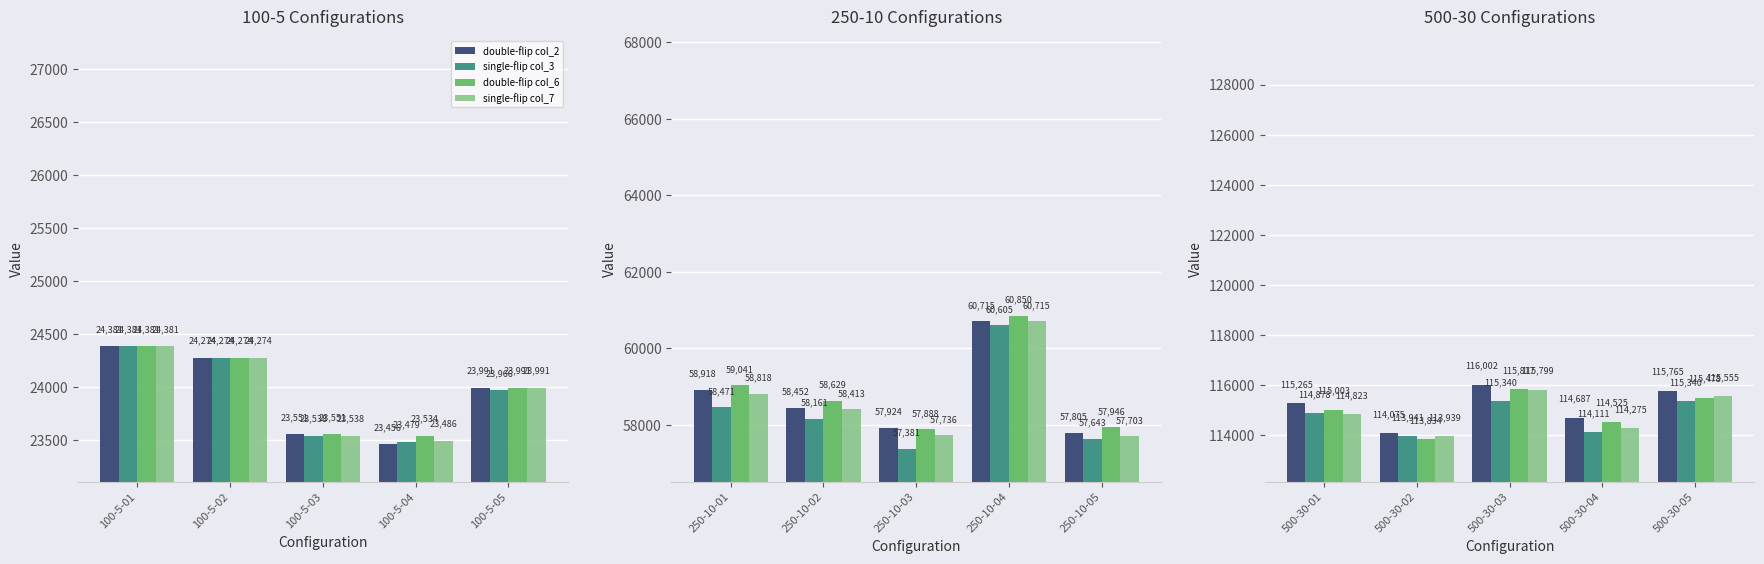

What is the value of the double-flip col_6 bar at the 2nd from the left?

113834